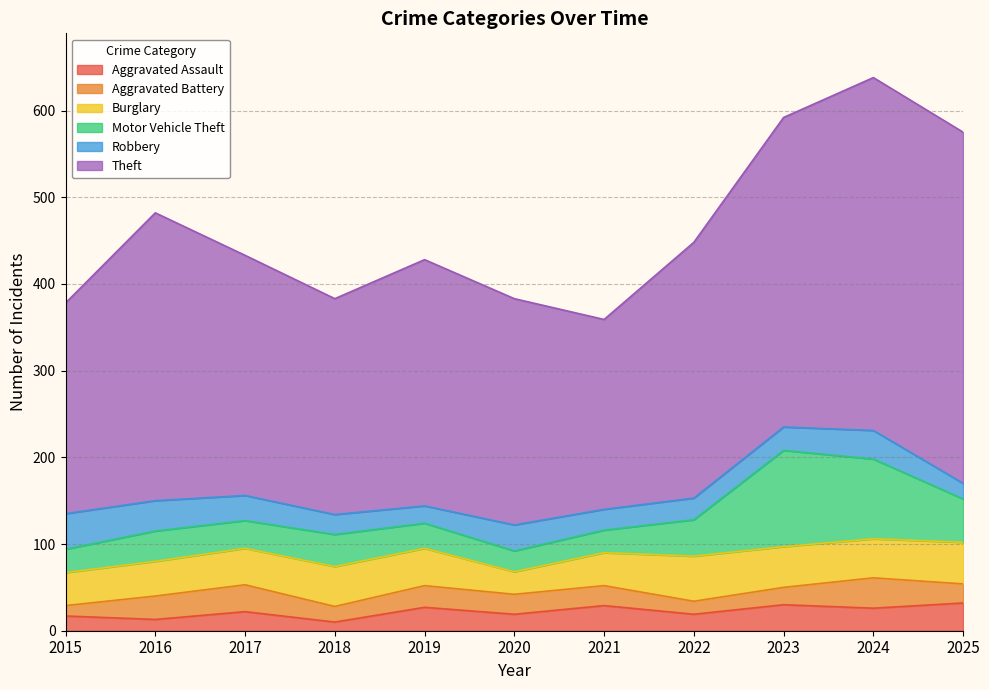

Reading right to left, list all the values displayed in this chart.

Aggravated Assault: 32	26	30	19	29	19	27	10	22	13	17
Aggravated Battery: 22	35	20	15	23	23	25	18	31	27	12
Burglary: 48	45	47	52	38	26	43	46	42	40	38
Motor Vehicle Theft: 50	92	111	42	26	24	29	37	32	35	27
Robbery: 18	33	27	25	24	30	20	23	29	35	41
Theft: 405	407	357	295	219	261	284	249	277	332	243